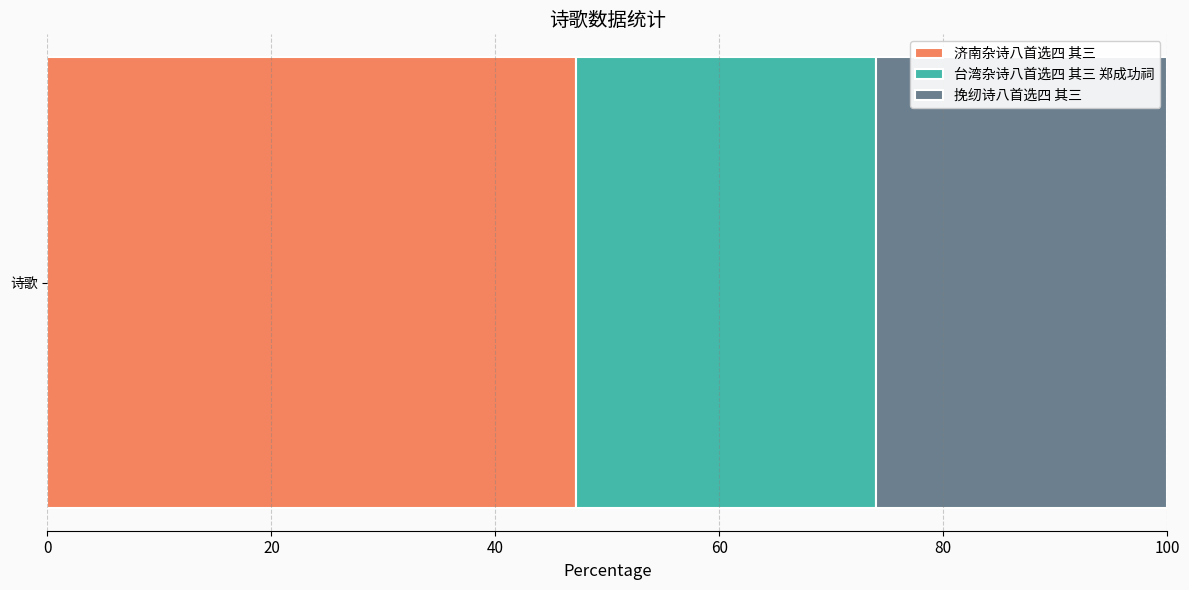

What is the maximum value for 济南杂诗八首选四 其三?

47.2